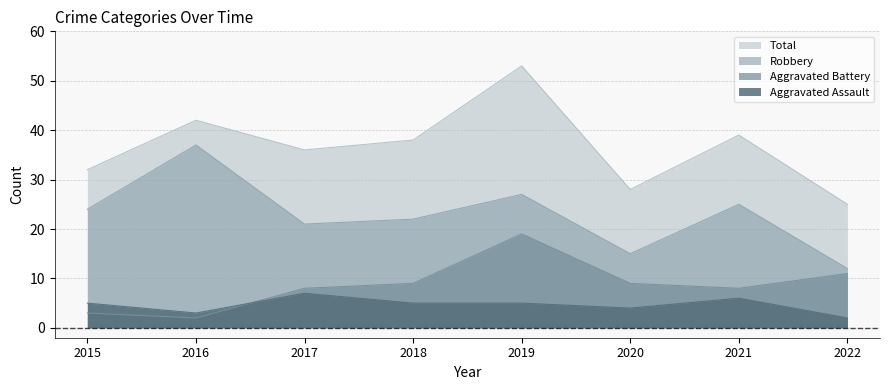

True or false: Total has more than 2 interior local peaks.

True